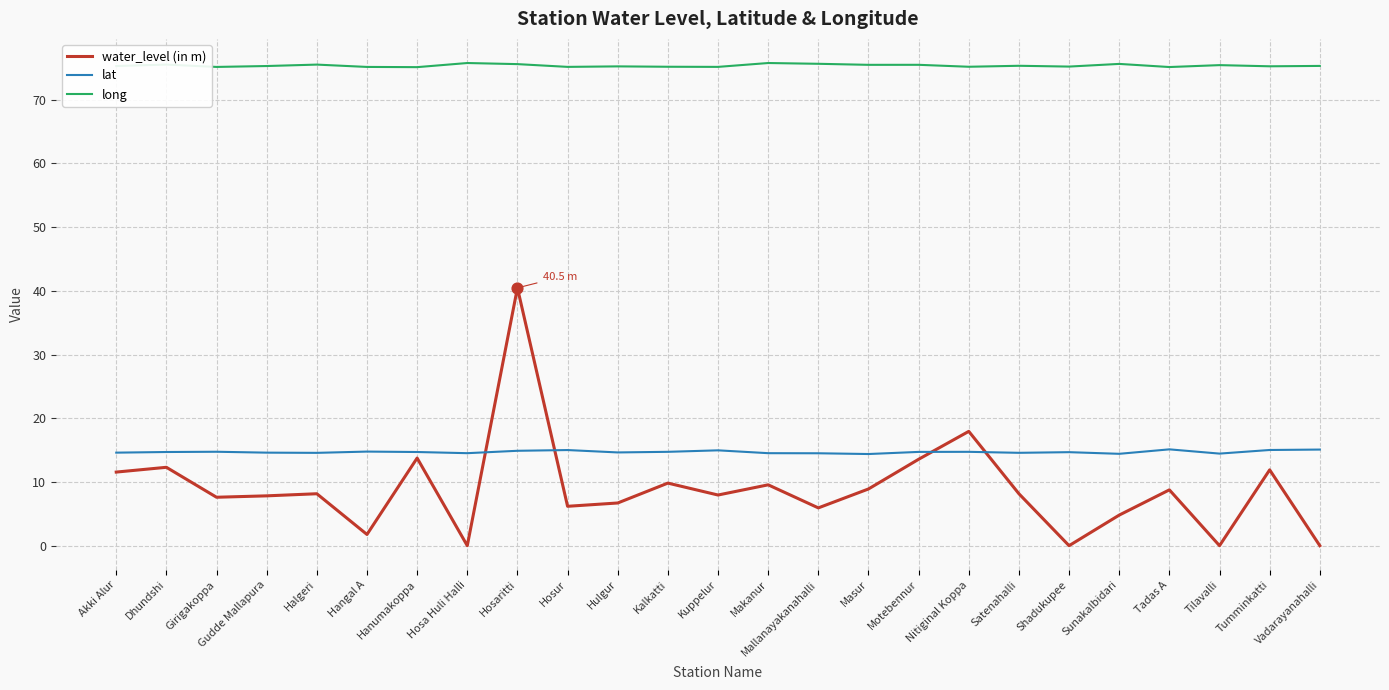

Which series has the largest total across all categories?

long